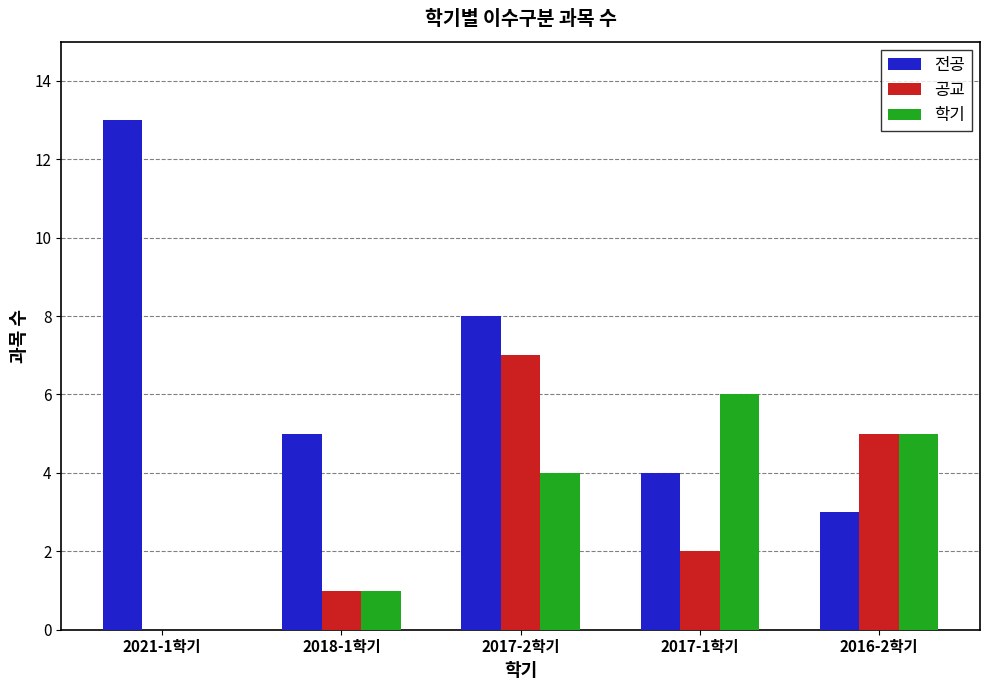

Reading left to right, transcribe all the data shown in this chart.

전공: 2021-1학기=13	2018-1학기=5	2017-2학기=8	2017-1학기=4	2016-2학기=3
공교: 2021-1학기=0	2018-1학기=1	2017-2학기=7	2017-1학기=2	2016-2학기=5
학기: 2021-1학기=0	2018-1학기=1	2017-2학기=4	2017-1학기=6	2016-2학기=5